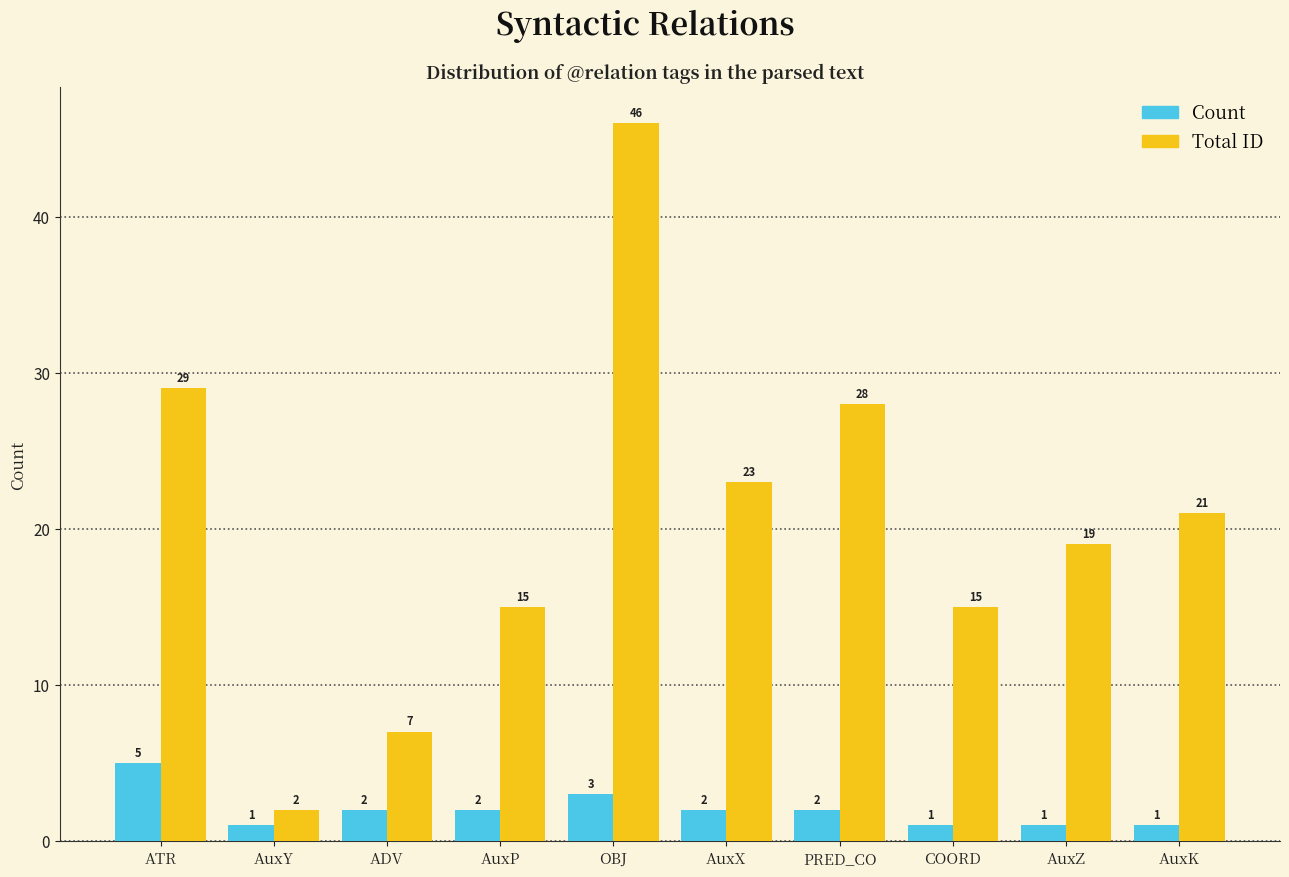

Is it true that Total ID equals 51 at ATR?

False